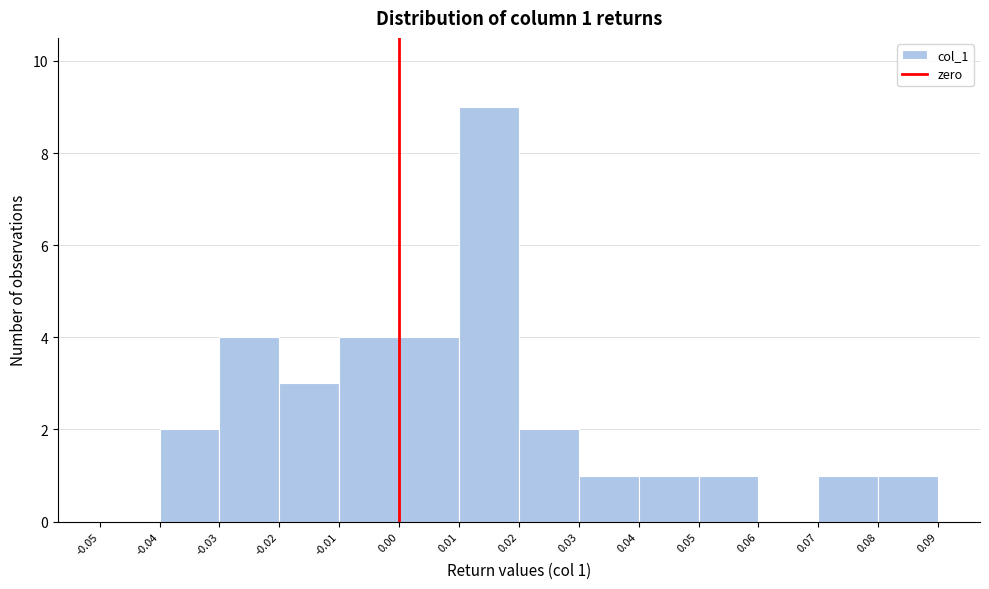

Which range on the x-axis has the tallest bar?

0.01 to 0.02